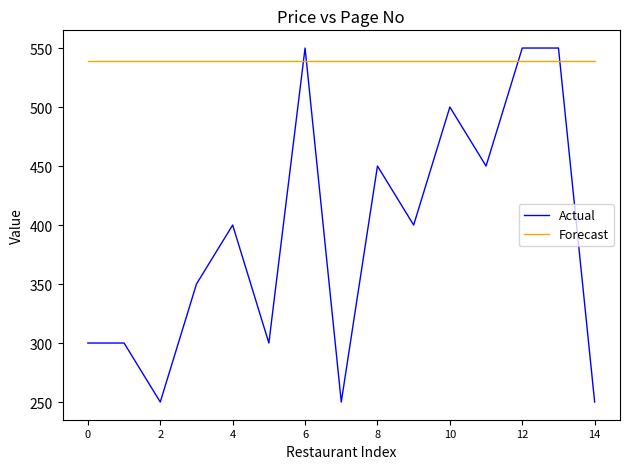

How many series are shown in this chart?

2